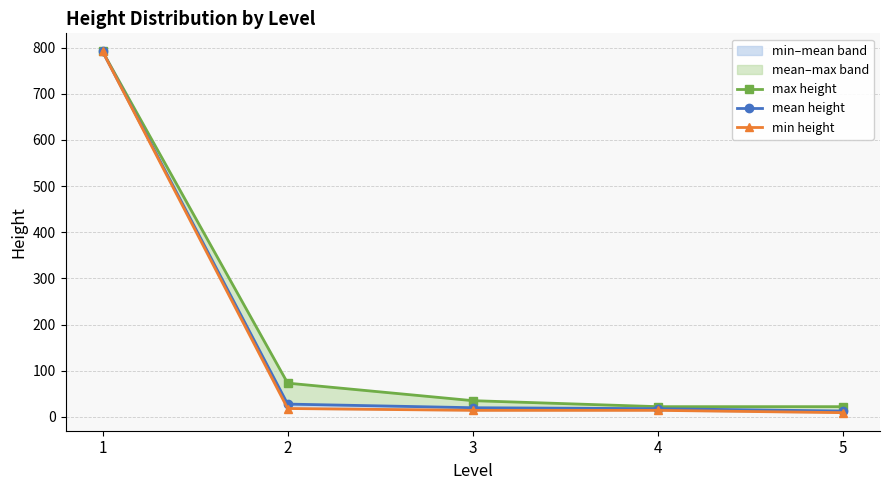

What is the maximum value shown in the chart?

792.0